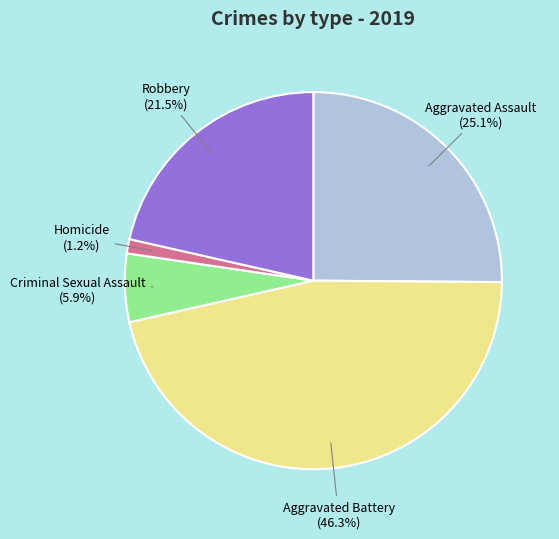

How many segments does this pie chart have?

5